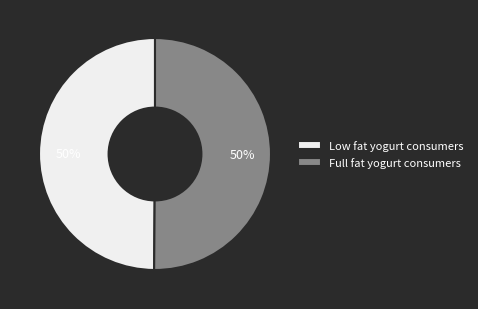

Is the sum of Low fat yogurt consumers and Full fat yogurt consumers greater than half?

Yes